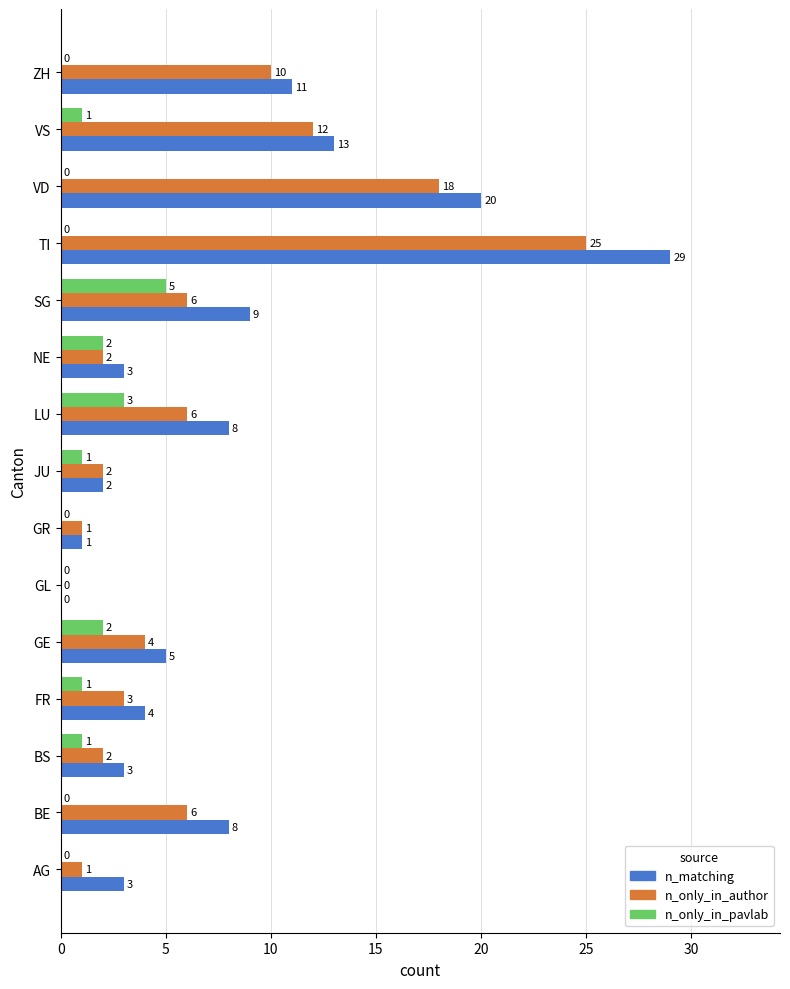

Which series changed the most between FR and VD?

n_matching